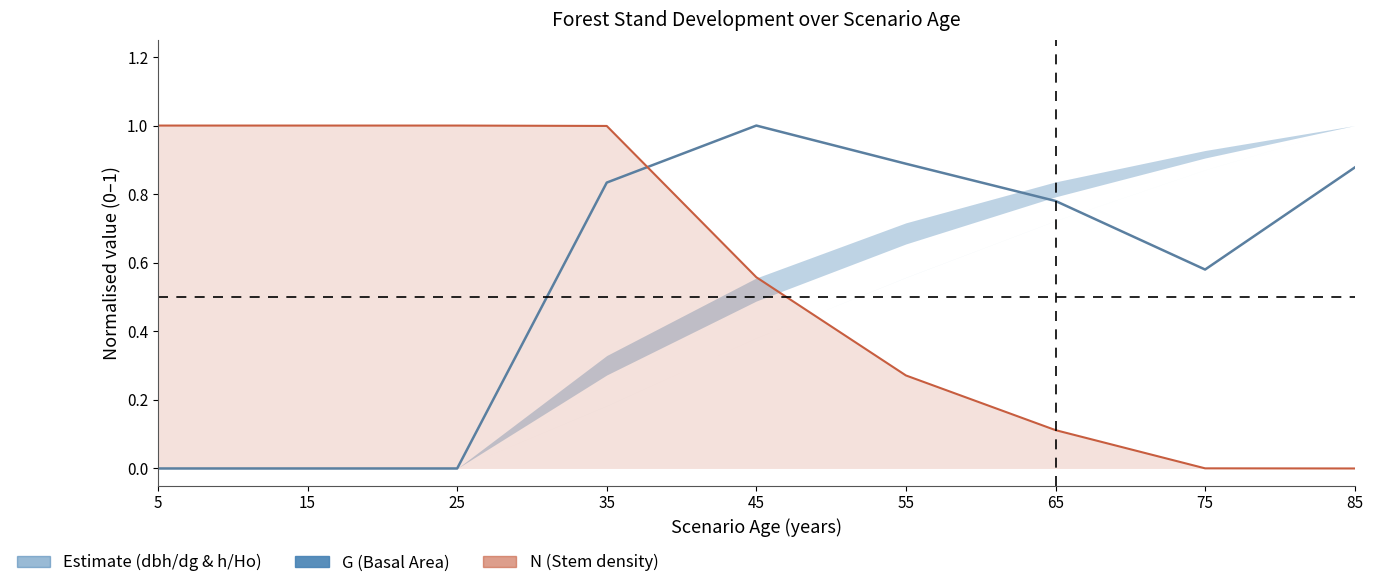

What is the spread (max minus min) of values at 85?

0.9